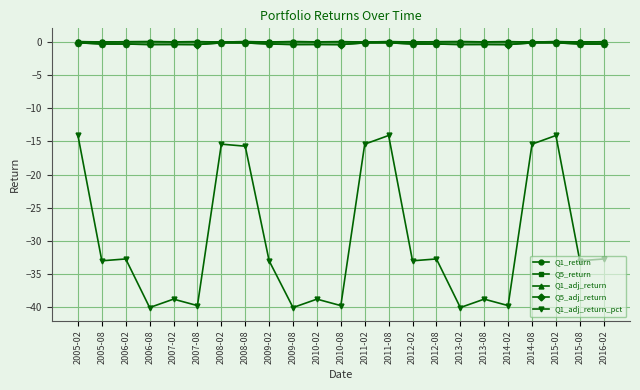

True or false: Q1_return has a value of -0.0 at 2012-02.

True